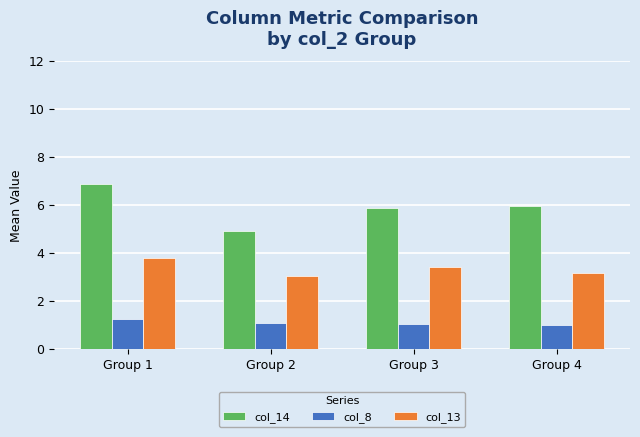

Count the number of data series in this chart.

3